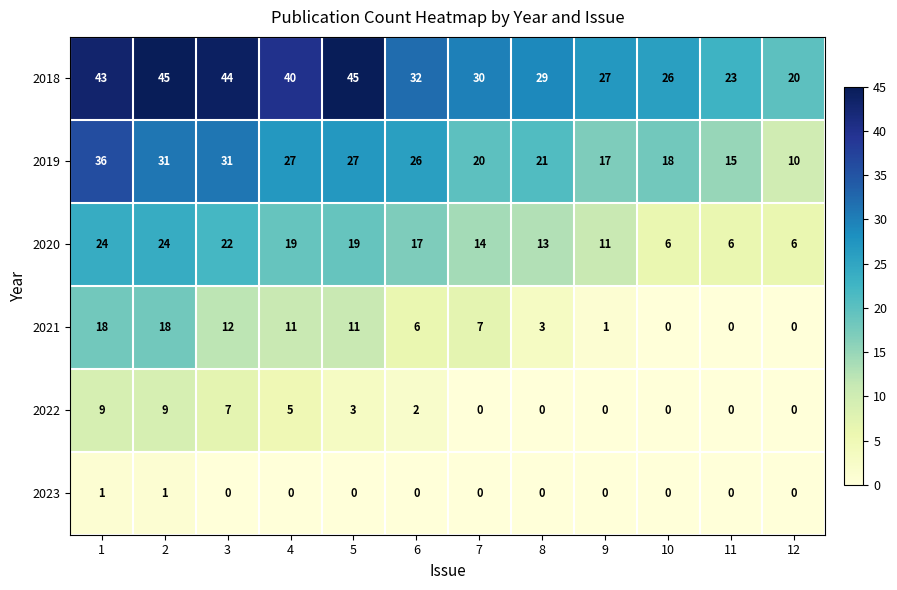

At which category is the sum across all series the highest?

1